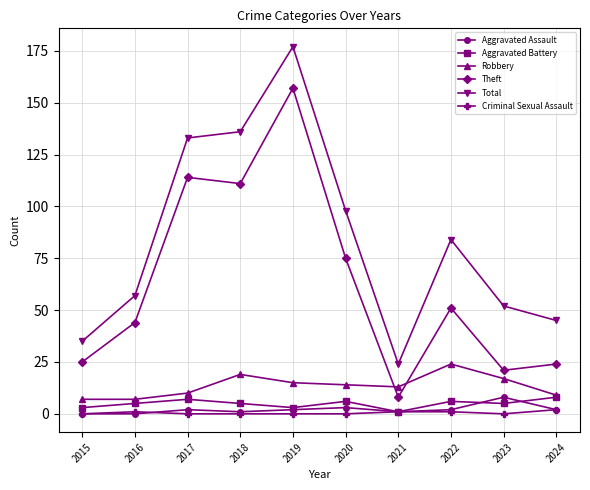

What is the total value across all series at 2019?

354